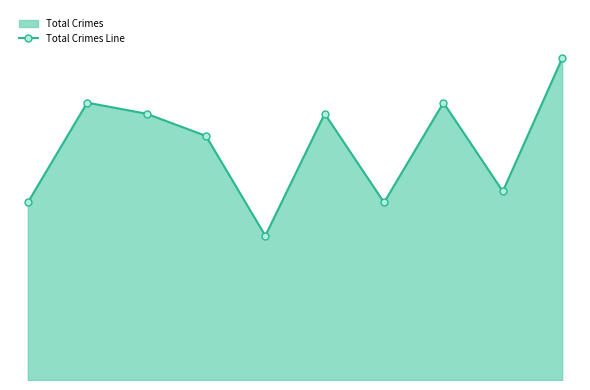

What is the difference between the maximum and second lowest values?

13